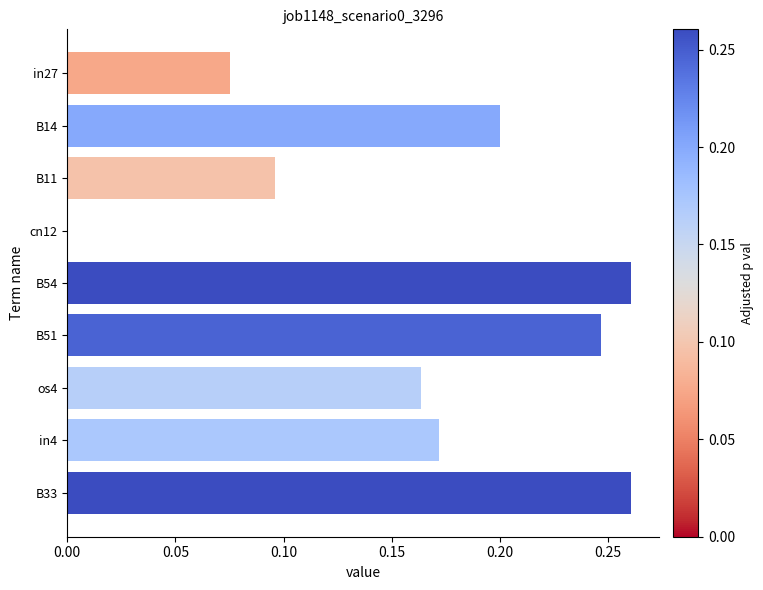

Between B54 and in27, which is larger?

B54